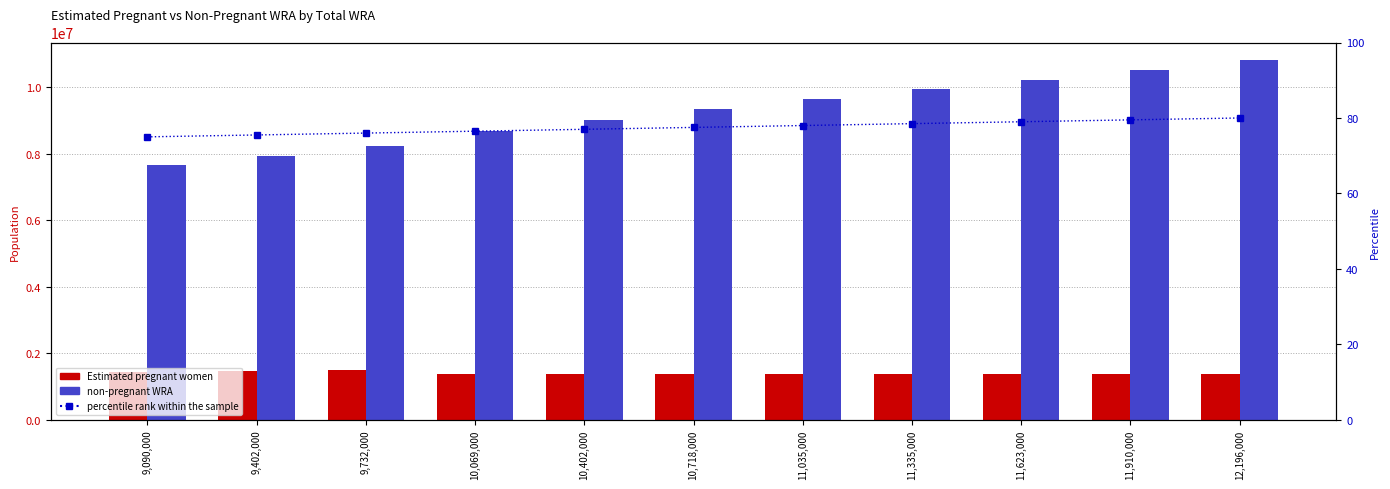

Which series changed the most between 9,402,000 and 10,402,000?

non-pregnant WRA